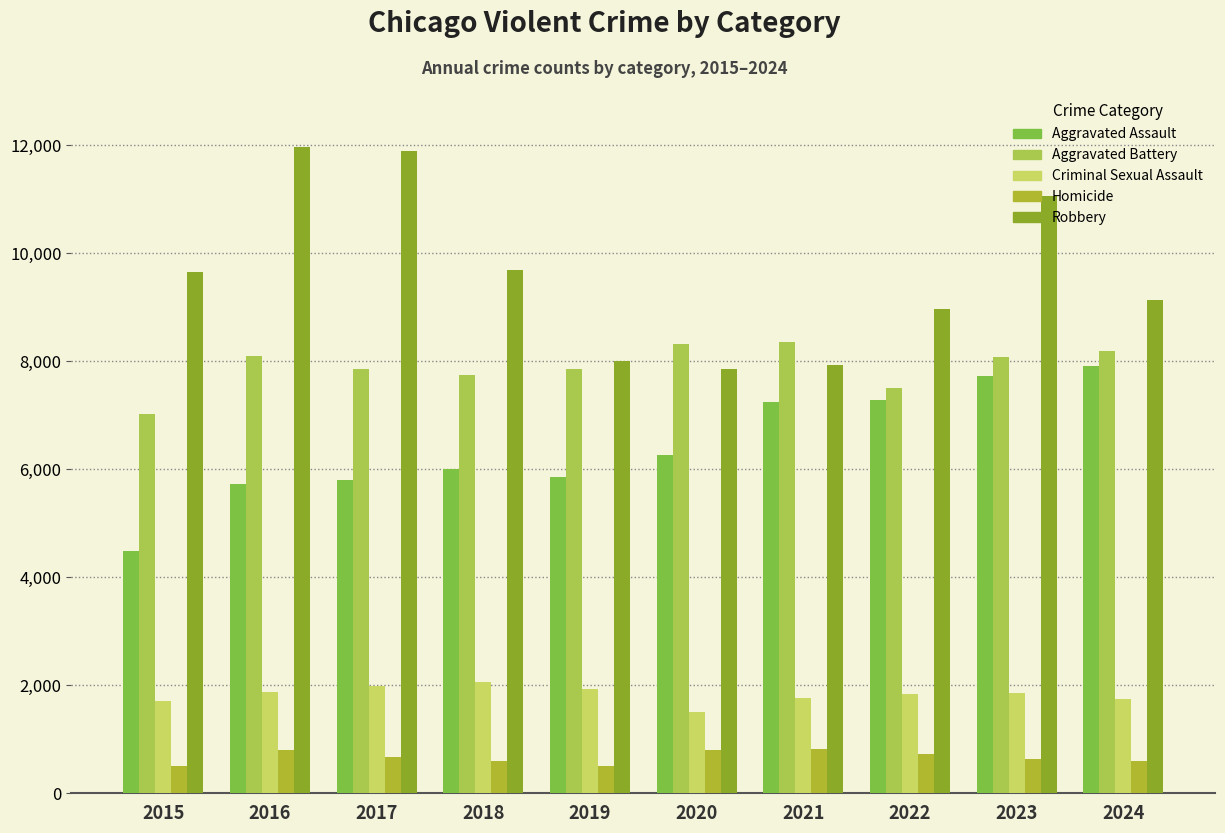

Reading left to right, extract all data points from this chart.

Aggravated Assault: 2015=4480	2016=5713	2017=5793	2018=6002	2019=5841	2020=6265	2021=7242	2022=7280	2023=7712	2024=7900
Aggravated Battery: 2015=7019	2016=8085	2017=7845	2018=7735	2019=7858	2020=8320	2021=8346	2022=7493	2023=8078	2024=8186
Criminal Sexual Assault: 2015=1705	2016=1863	2017=1987	2018=2045	2019=1920	2020=1498	2021=1748	2022=1823	2023=1854	2024=1740
Homicide: 2015=496	2016=786	2017=672	2018=588	2019=499	2020=787	2021=804	2022=727	2023=629	2024=585
Robbery: 2015=9638	2016=11960	2017=11881	2018=9681	2019=7995	2020=7855	2021=7920	2022=8964	2023=11052	2024=9122